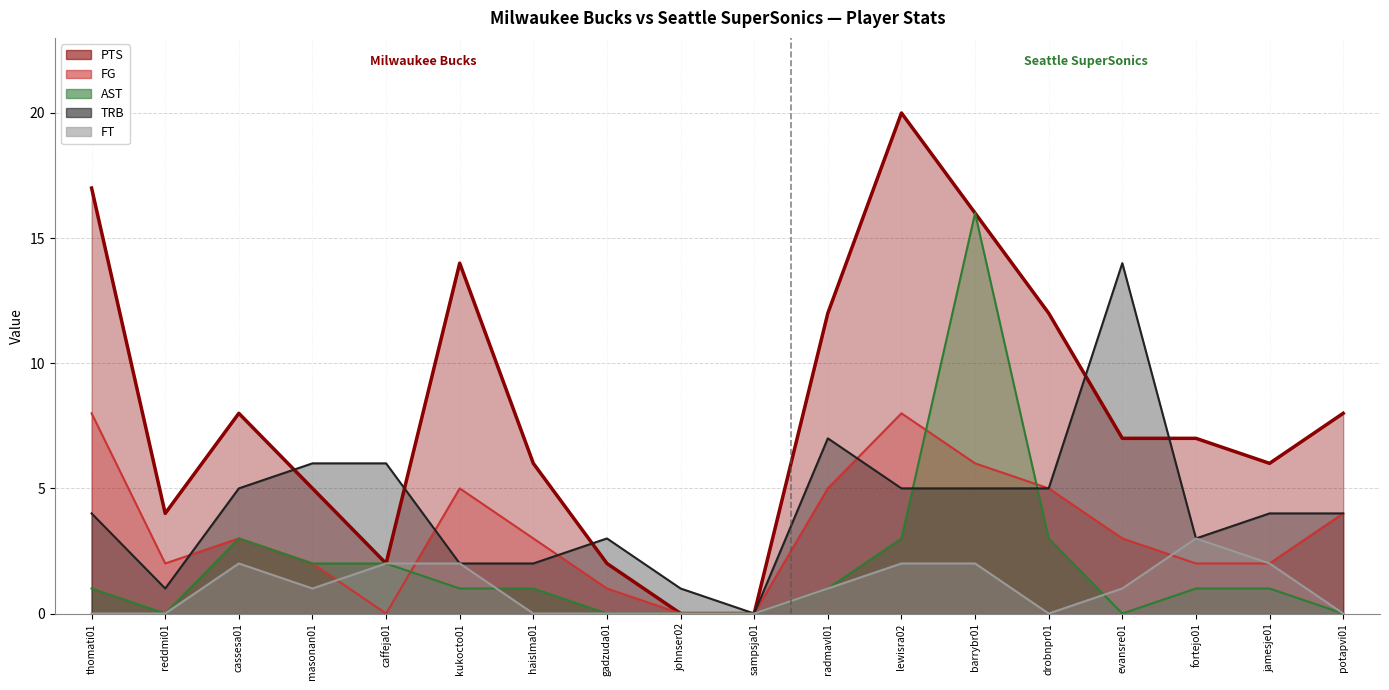

What is the label of the 3rd point from the right?

fortejo01